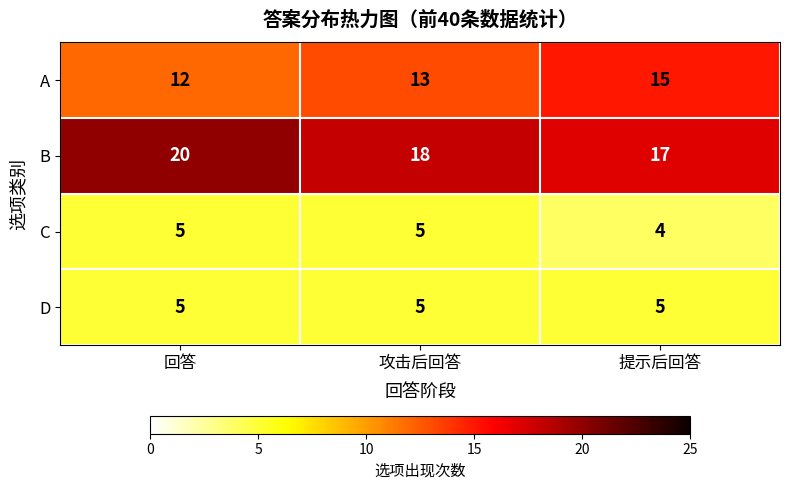

How many categories are shown in the chart?

3